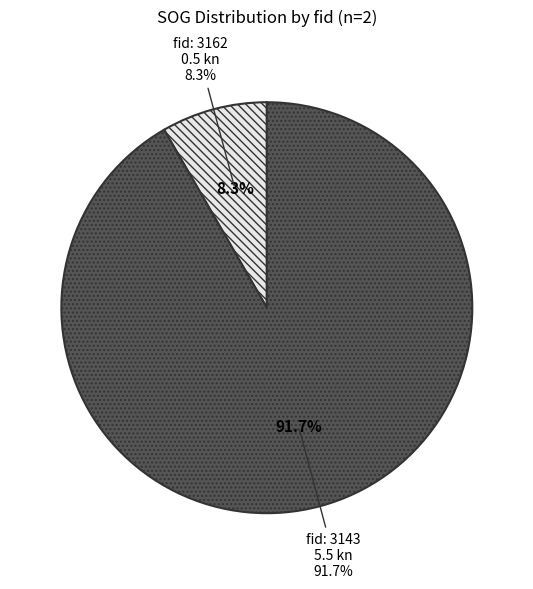

To the nearest percent, what percentage of the pie is 3143?

92%